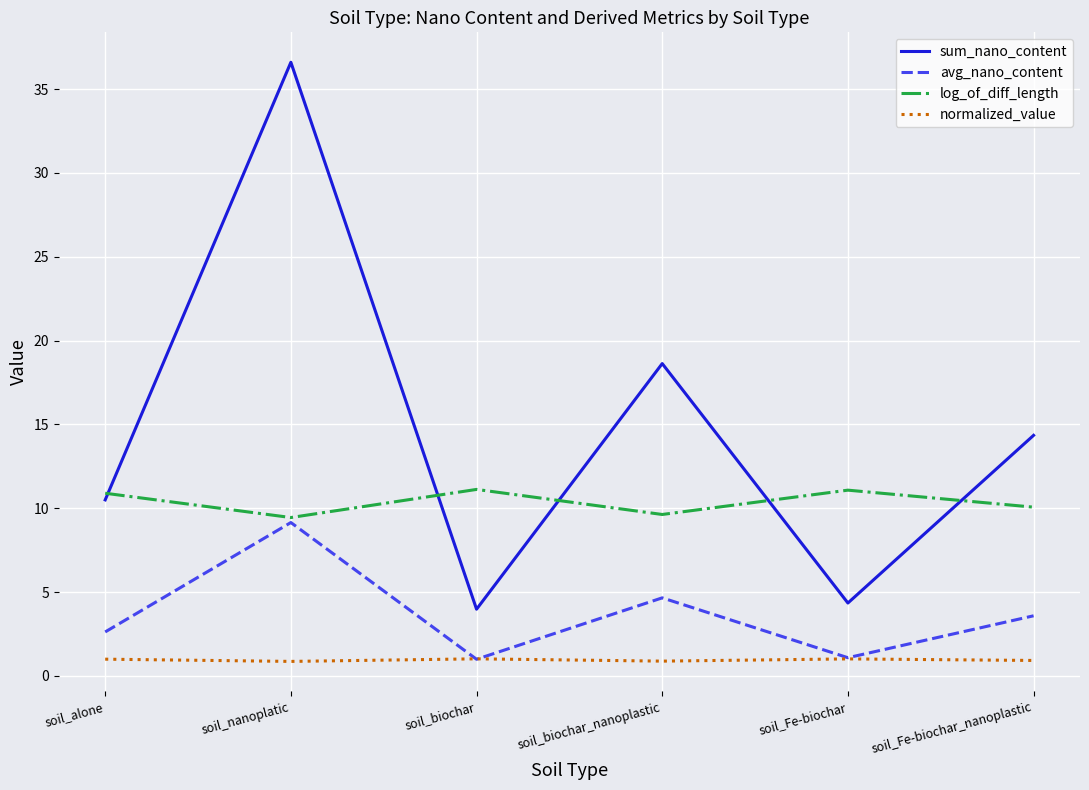

True or false: normalized_value and sum_nano_content cross at least once.

False